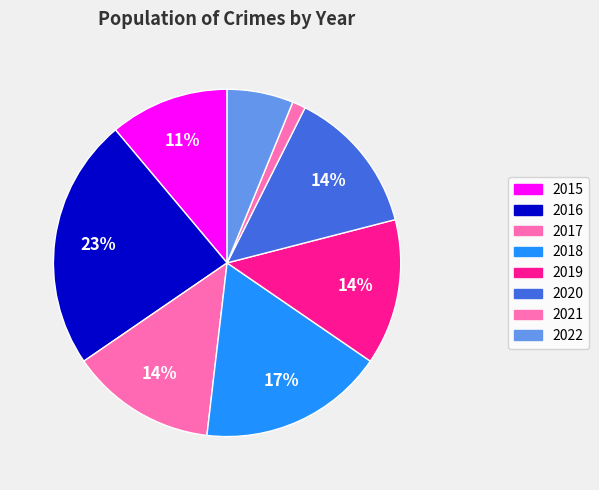

How many segments does this pie chart have?

8